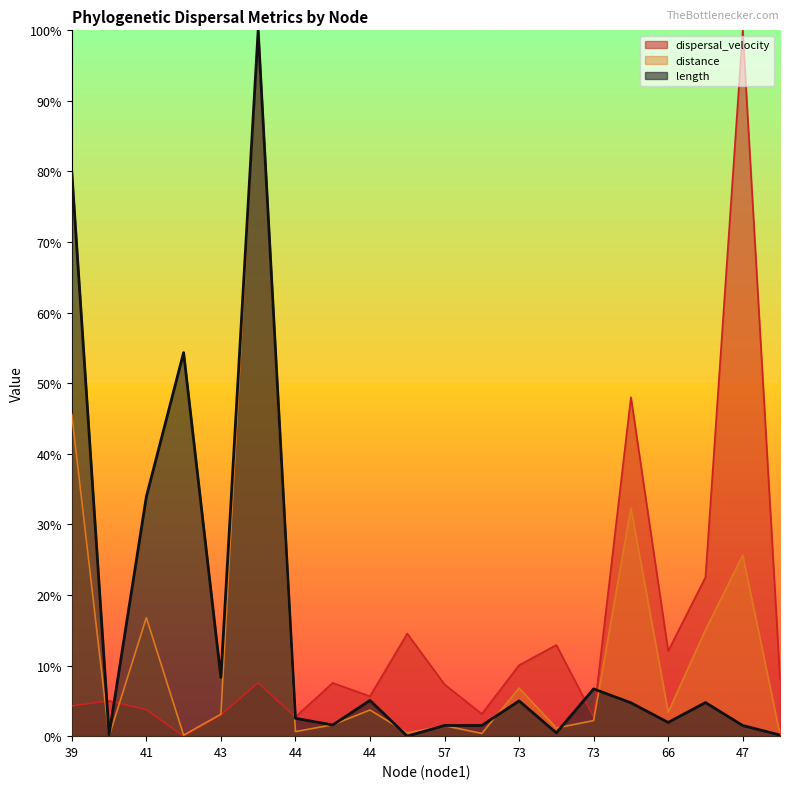

Between 39 and 47, which series saw the biggest shift?

dispersal_velocity